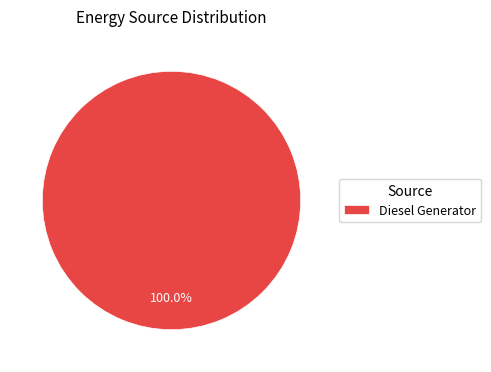

Rank the categories by value from lowest to highest.

Diesel Generator